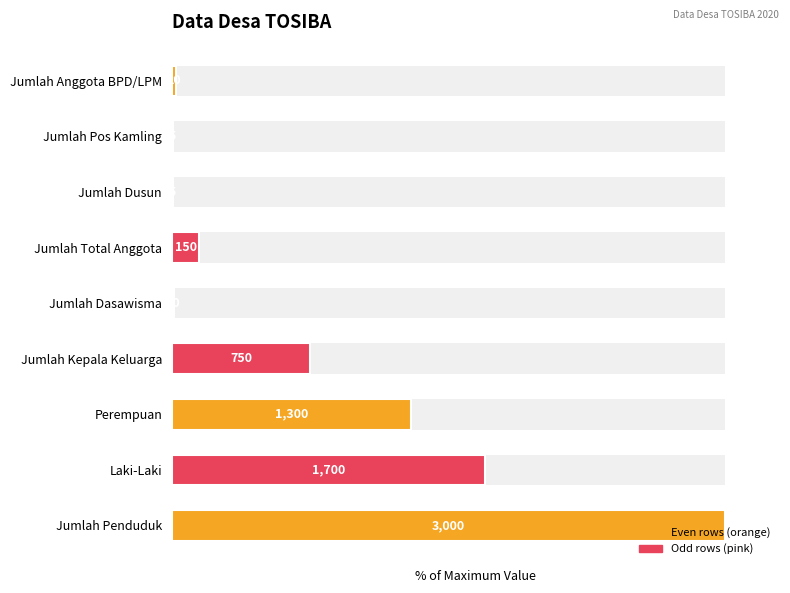

Count the number of categories in the chart.

9